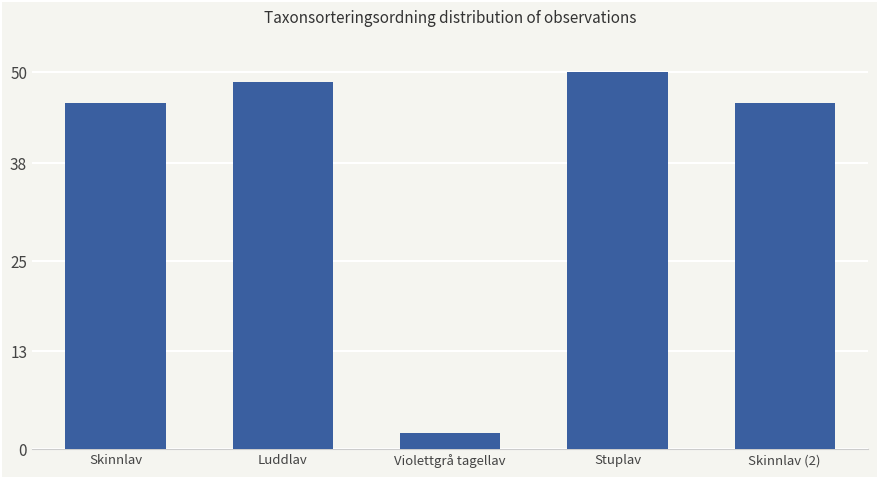

What is the change in value from Violettgrå tagellav to Skinnlav (2)?

+43.7